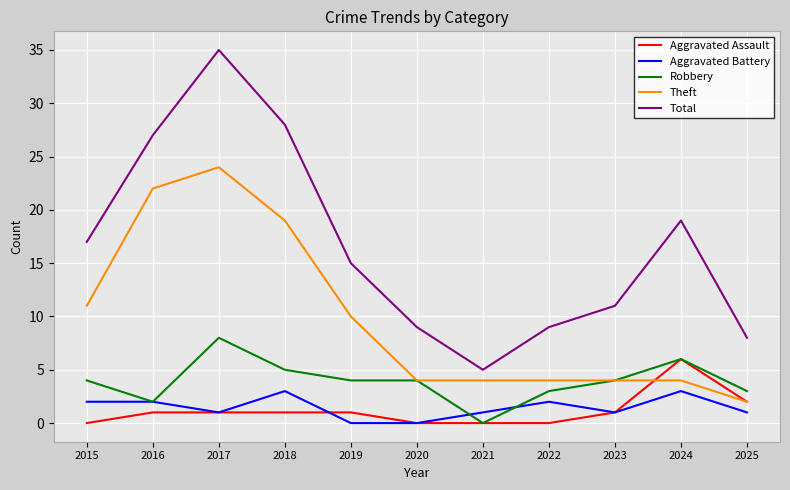

What are all the series names shown in the legend?

Aggravated Assault, Aggravated Battery, Robbery, Theft, Total